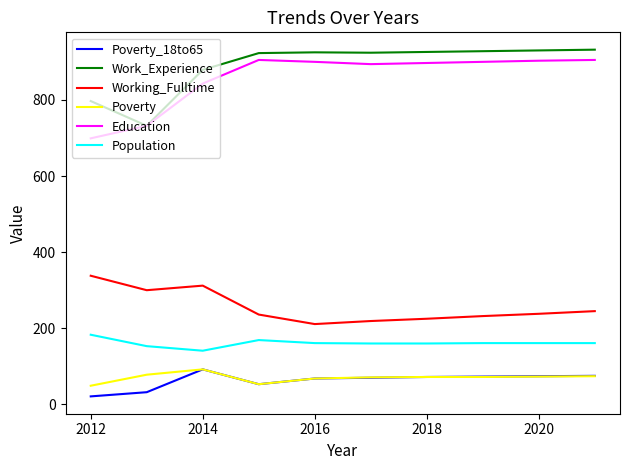

What is the difference between the maximum and minimum values in the Poverty_18to65 series?

71